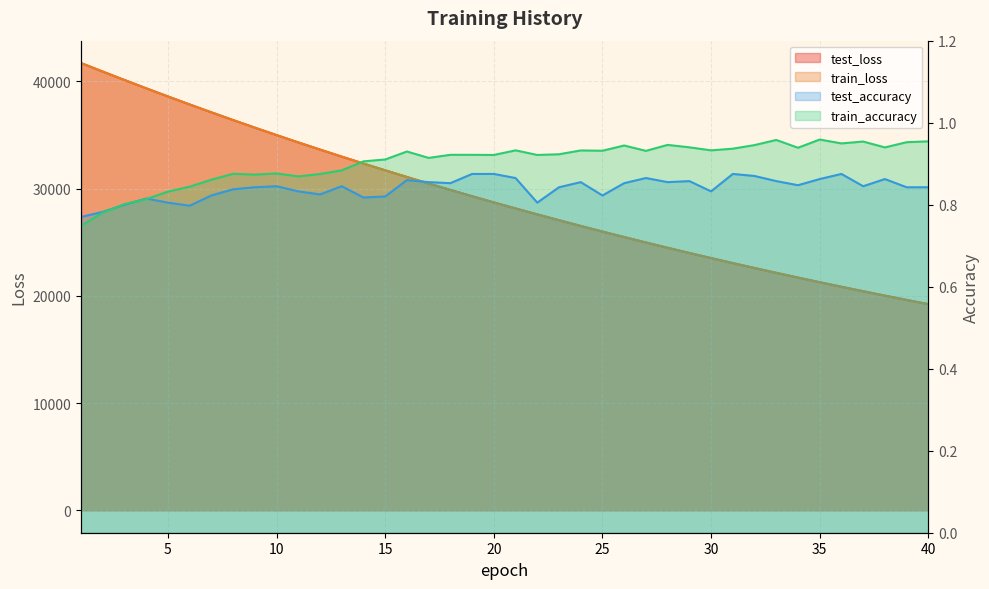

What is the approximate value of train_loss at 31?

23048.7